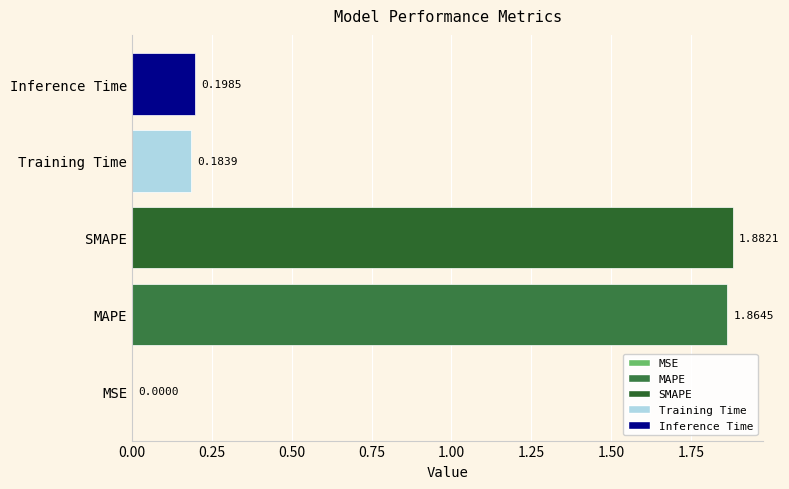

What is the sum of all values?

4.1